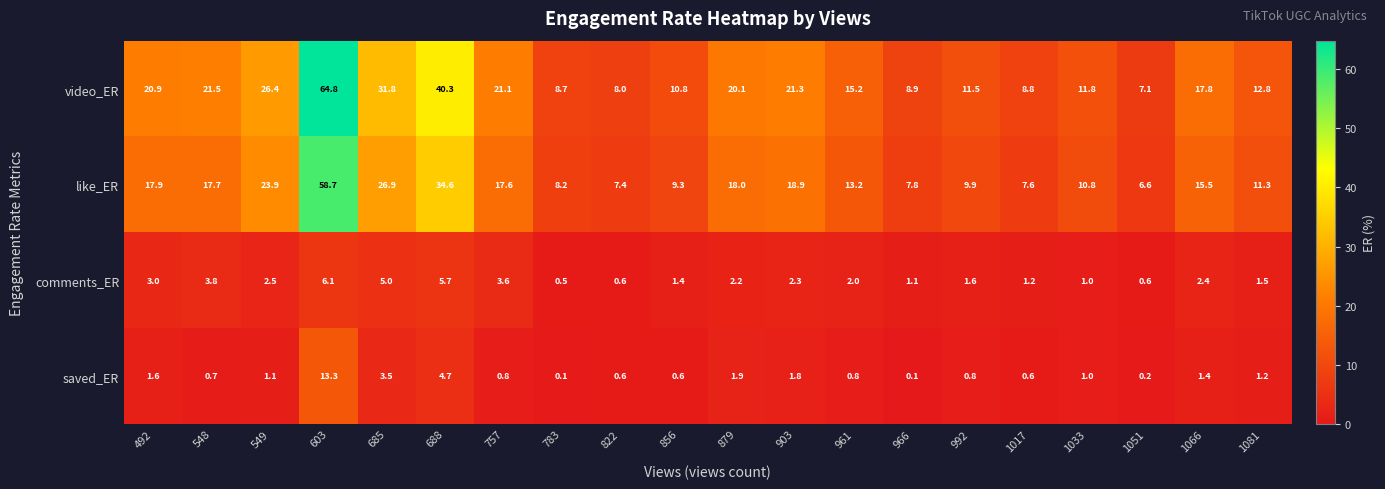

The saved_ER series shows 4.7 at 688. True or false?

True